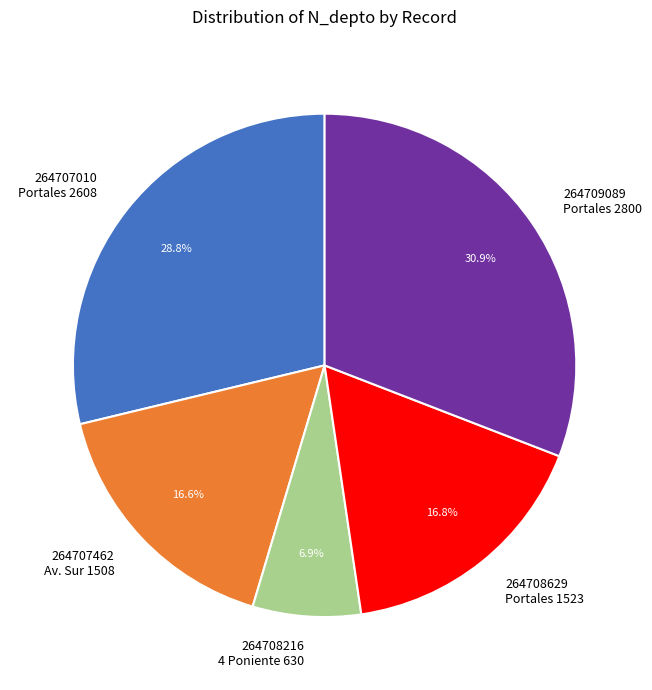

To the nearest percent, what is the difference between the largest and smallest slice percentages?

24%